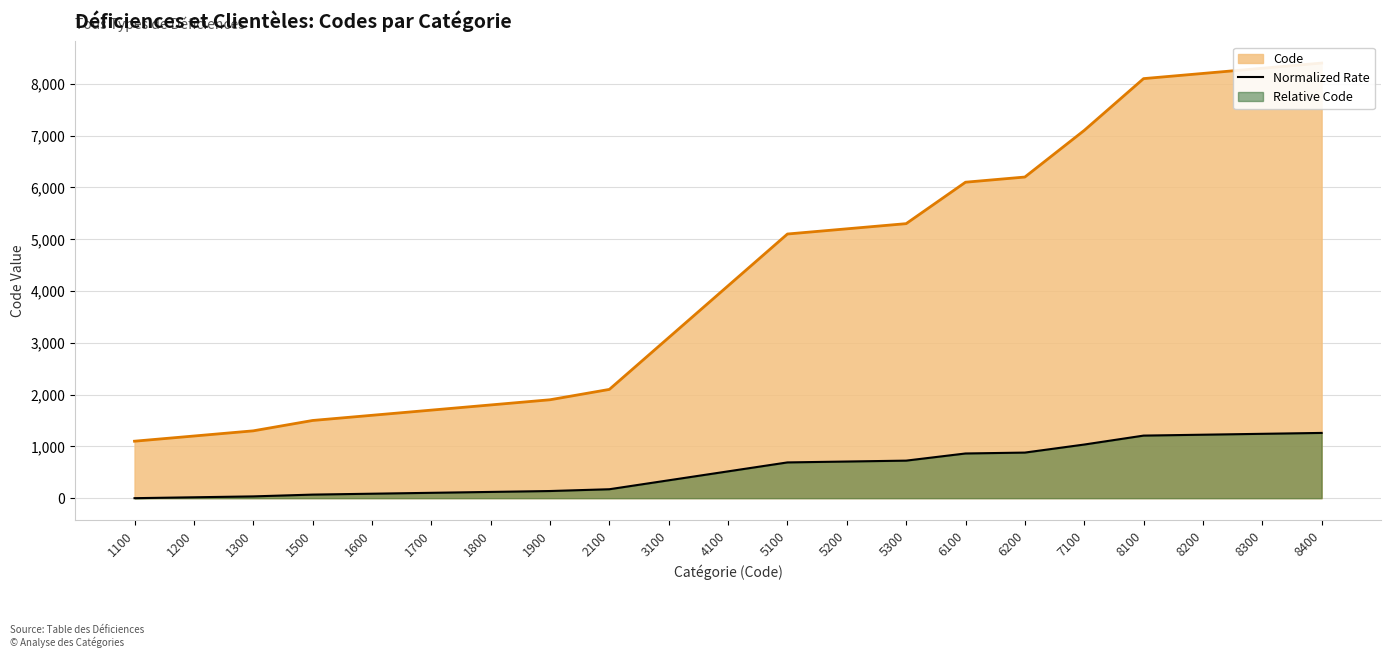

Reading left to right, list all the values displayed in this chart.

1100=0.0	1200=17.3	1300=34.5	1500=69.0	1600=86.3	1700=103.6	1800=120.8	1900=138.1	2100=172.6	3100=345.2	4100=517.8	5100=690.4	5200=707.7	5300=724.9	6100=863.0	6200=880.3	7100=1035.6	8100=1208.2	8200=1225.5	8300=1242.7	8400=1260.0